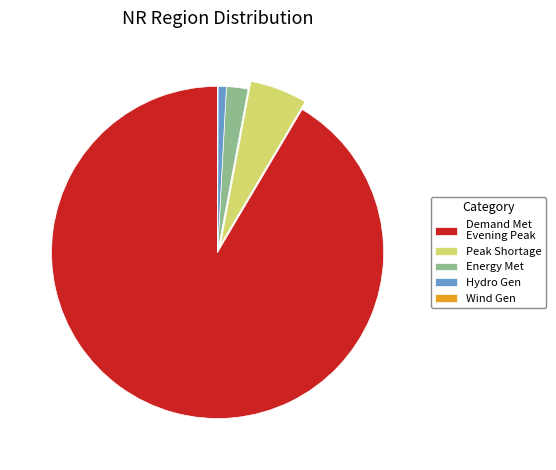

Combined, do Peak Shortage and Demand Met Evening Peak account for over 50%?

Yes